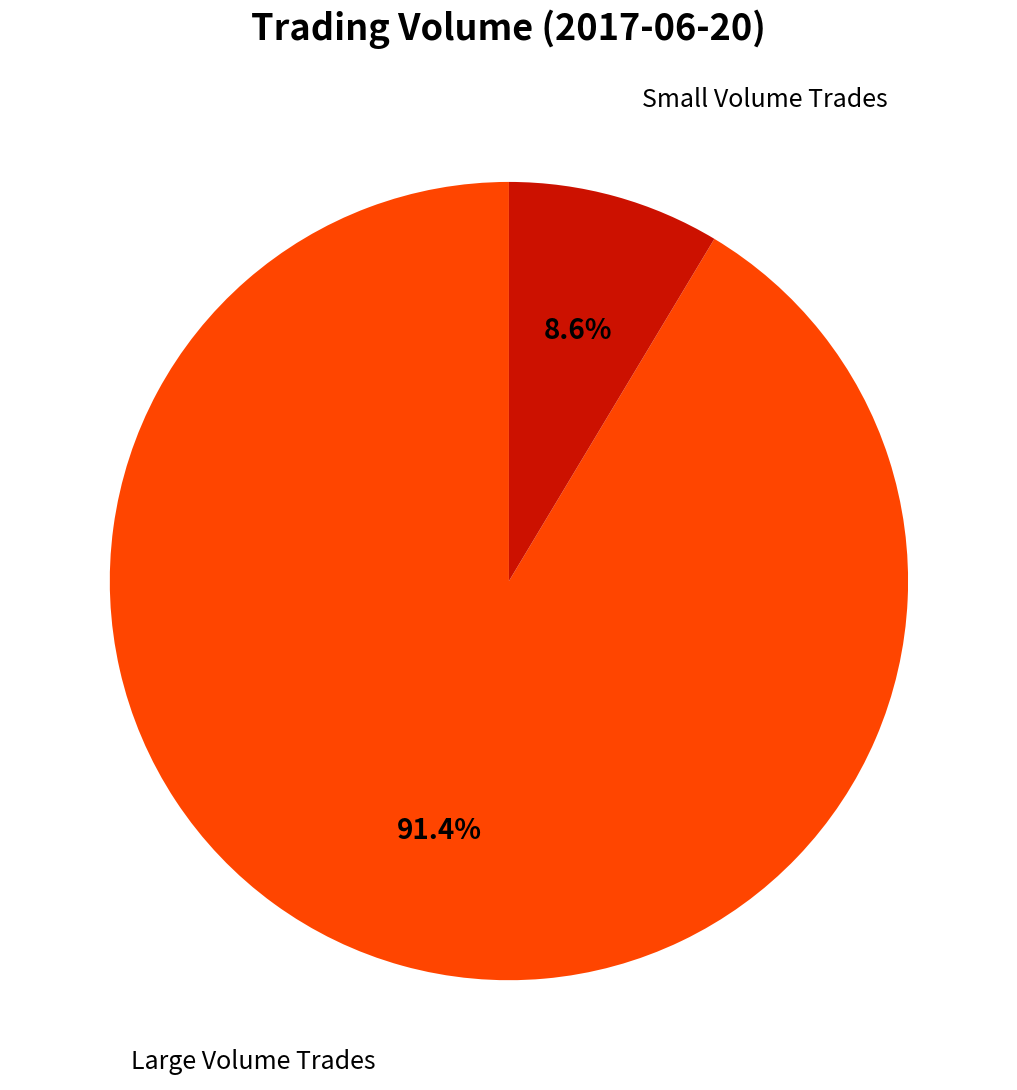

How many segments does this pie chart have?

2